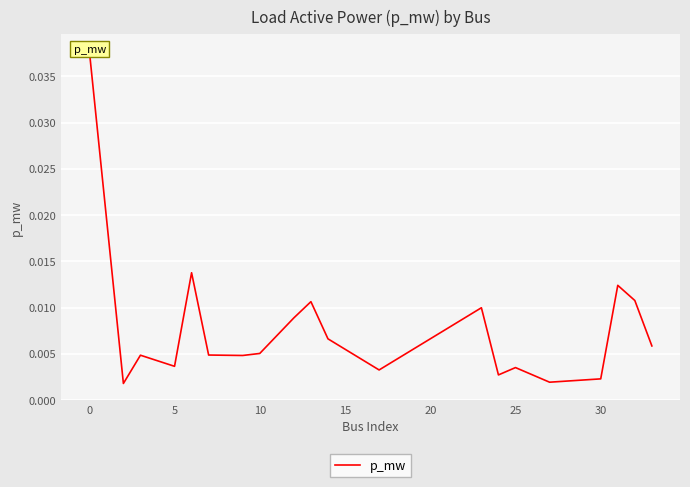

The chart shows a value of 0.0 at 10. True or false?

True